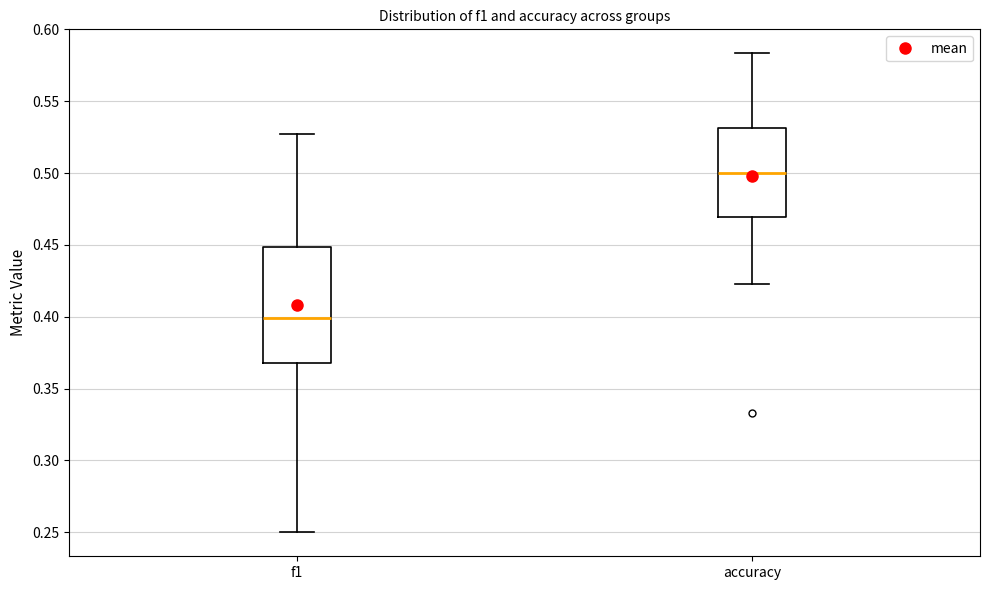

Reading left to right, read every box against the y-axis: the position of its median line, the range the box covers, and the ends of its whiskers. The values are not printed on the chart, so give them approximately, as read against the axis.

f1: median 0.400, box 0.370 to 0.450, whiskers 0.250 to 0.525
accuracy: median 0.500, box 0.470 to 0.530, whiskers 0.425 to 0.585